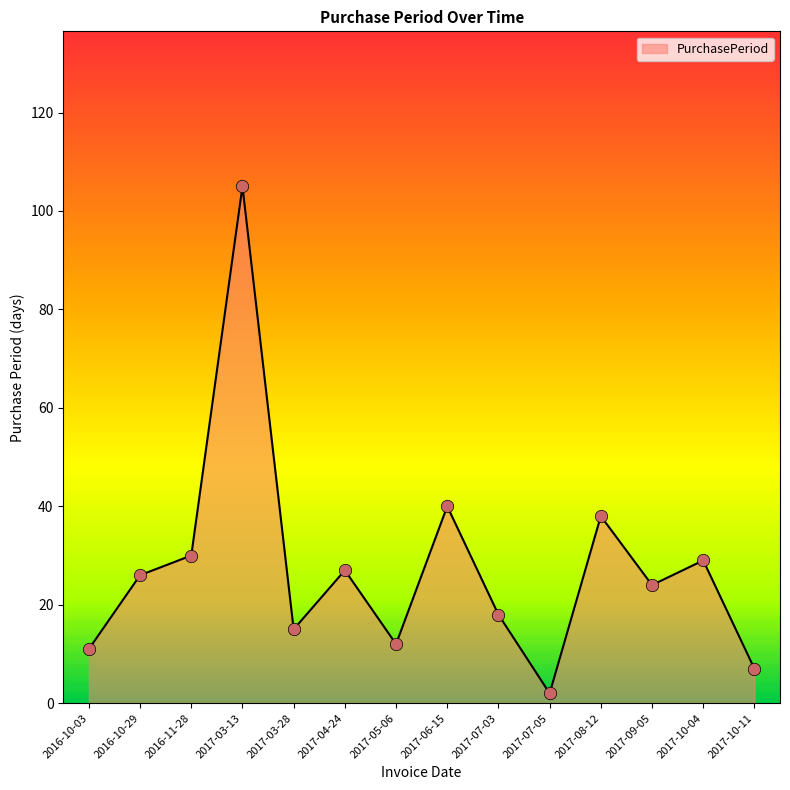

Between 2017-10-04 and 2017-09-05, which is larger?

2017-10-04